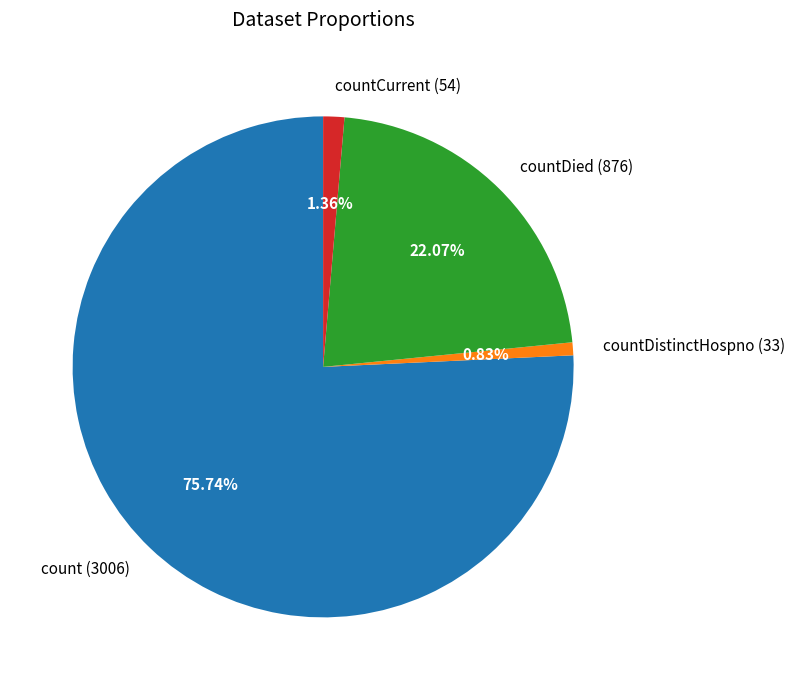

Which category has the biggest portion of the pie?

count (3006)